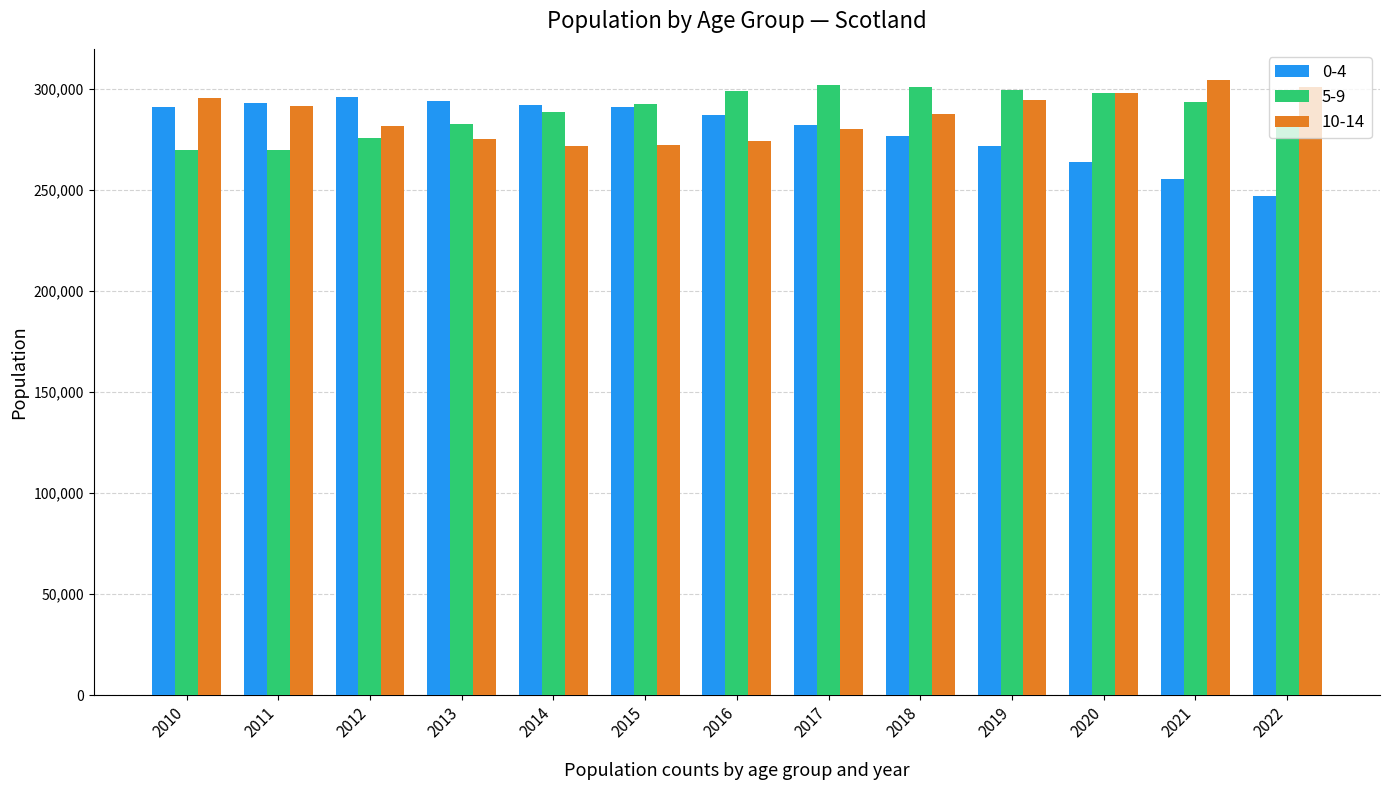

What is the total value across all series at 2021?

853730